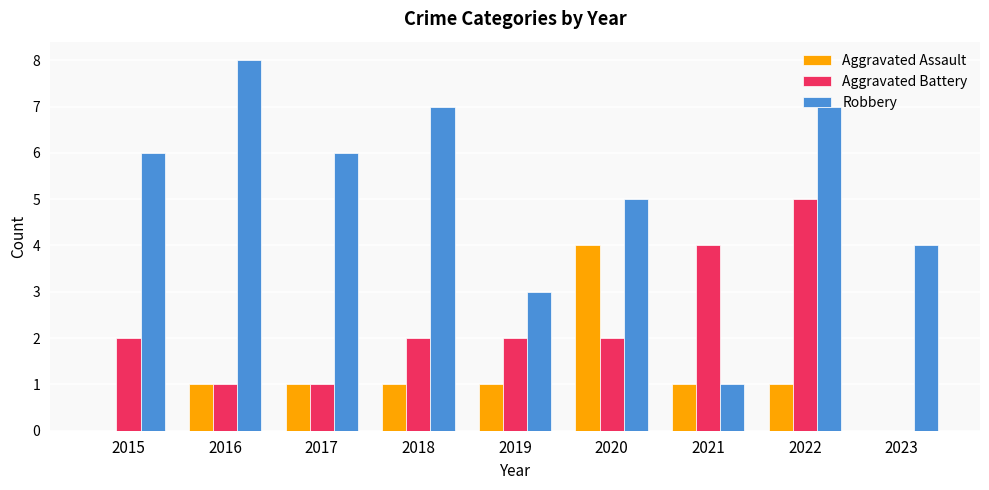

Which label corresponds to the largest value in the chart?

2016